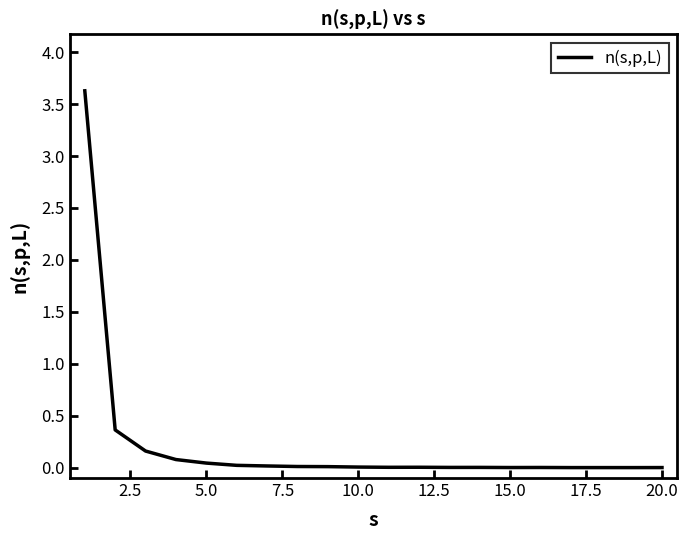

What is the greatest value displayed?

3.6